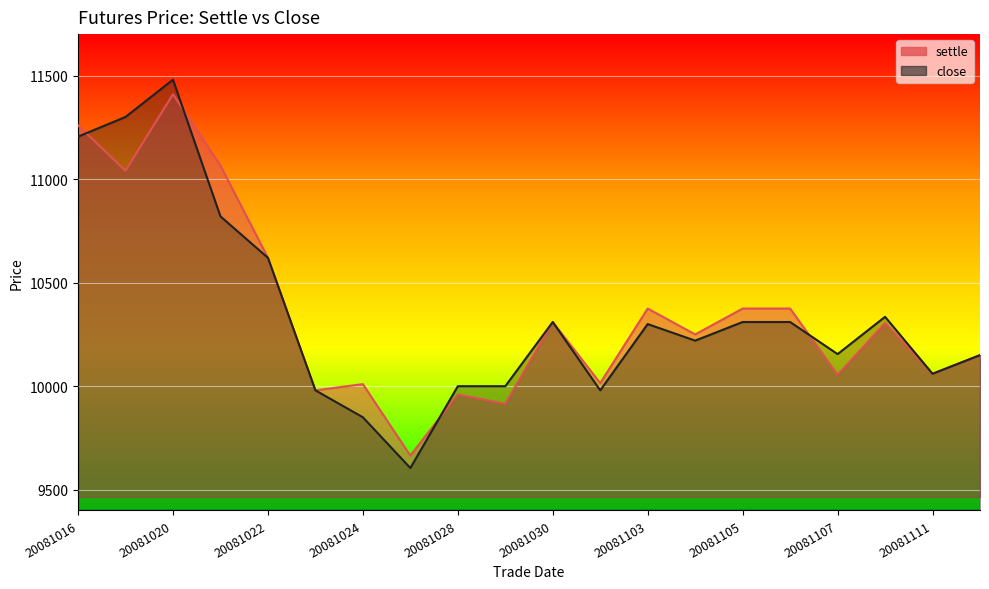

Rank the series by their average value, from lowest to highest.

close, settle